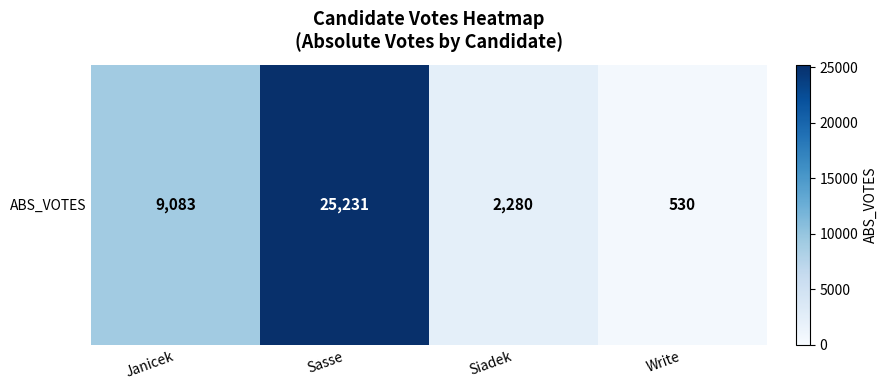

Reading left to right, transcribe all the data shown in this chart.

9083	25231	2280	530